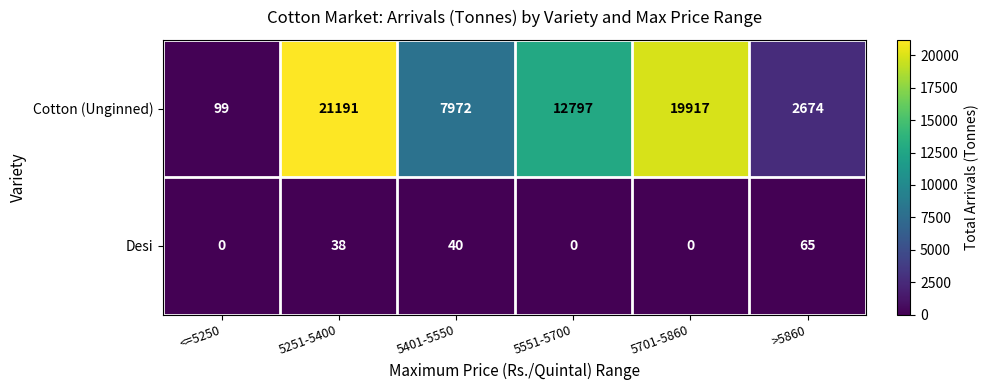

The Cotton (Unginned) series shows 2083 at 5401-5550. True or false?

False